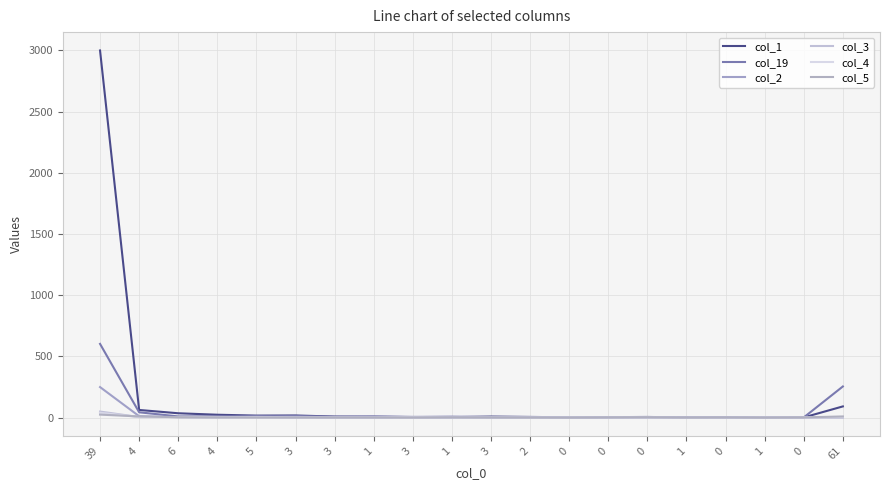

Does the chart display data point markers on the line(s)?

No